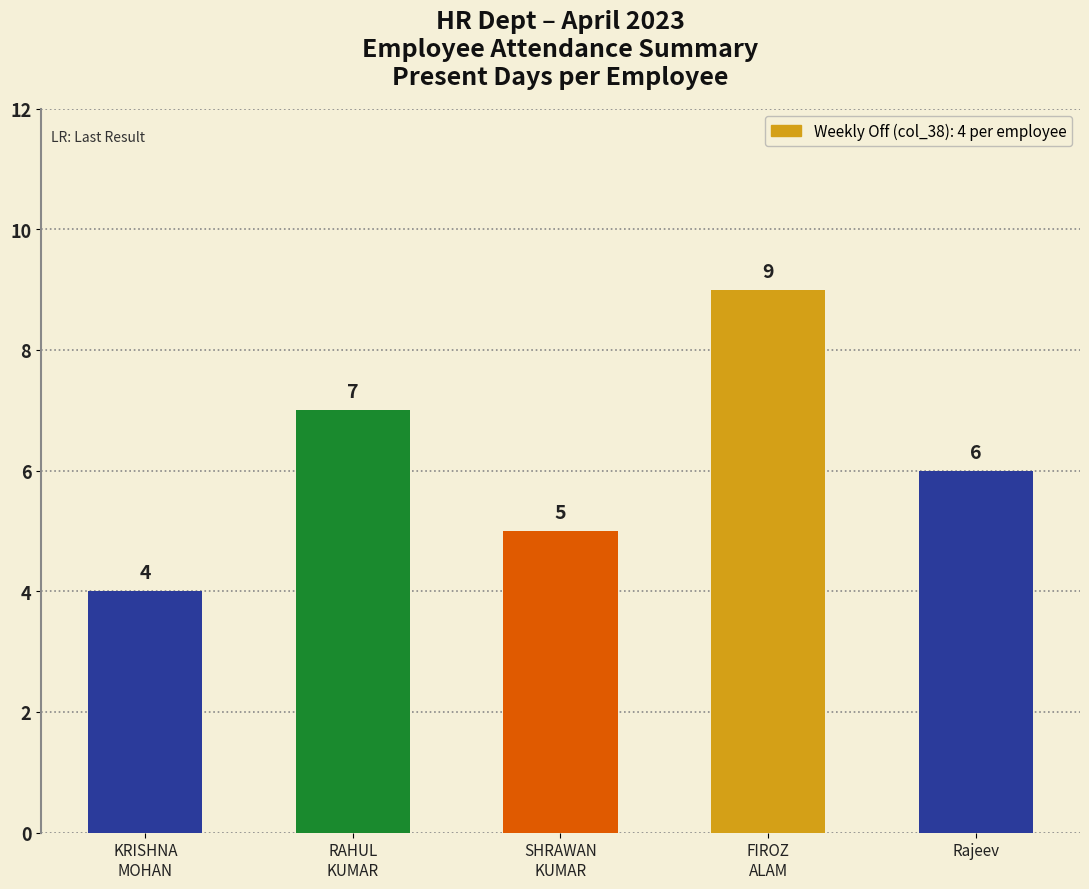

The value at SHRAWAN
KUMAR is 5. True or false?

True